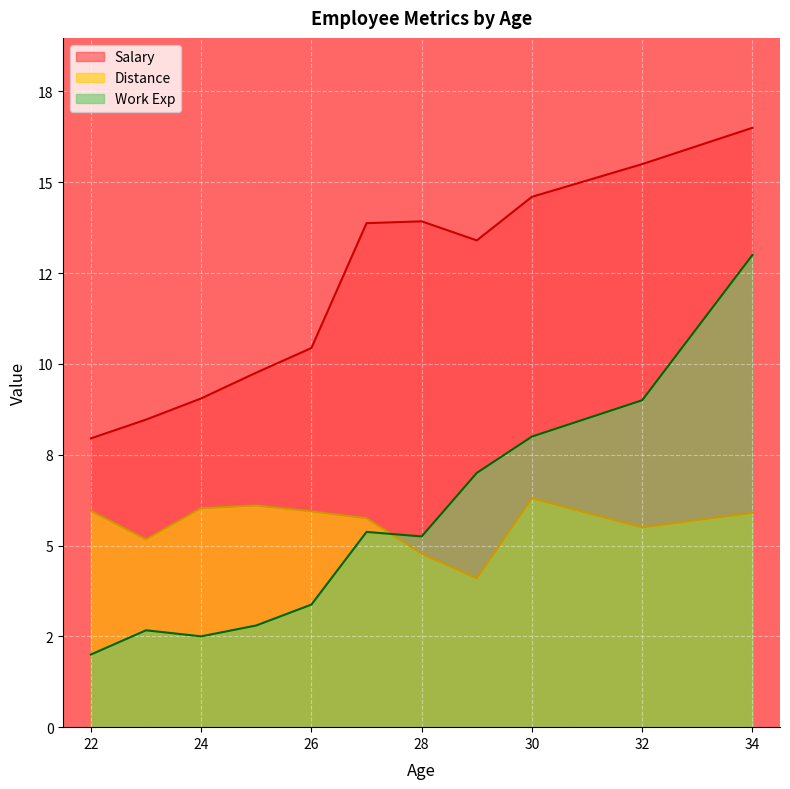

Rank the series at 22 from lowest to highest value.

Work Exp, Distance, Salary